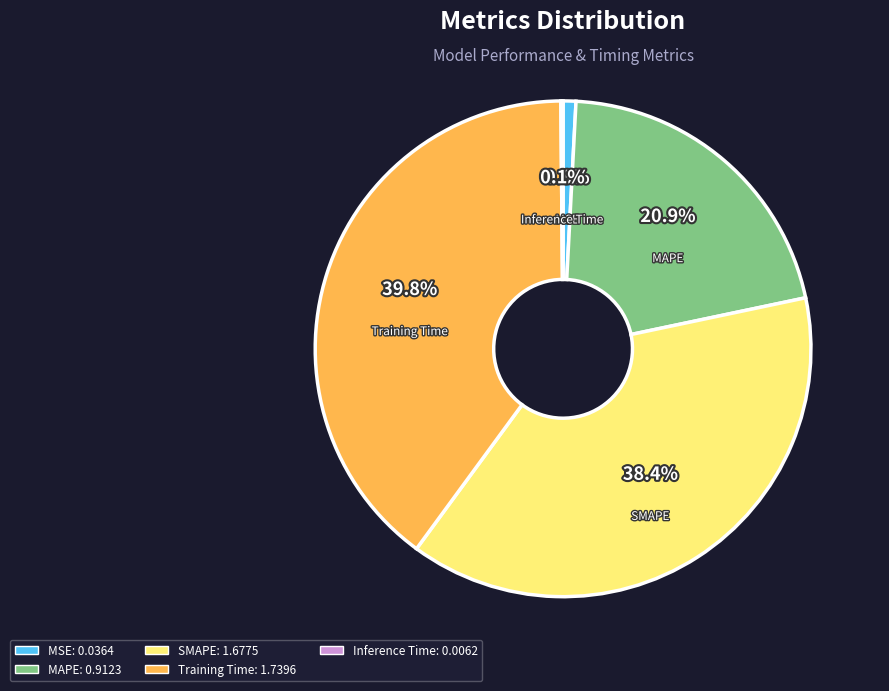

What is the largest slice in the pie chart?

Training Time